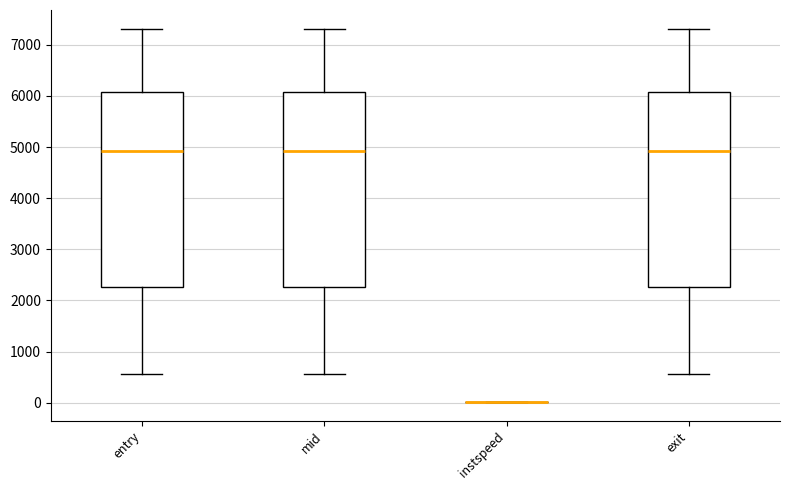

Reading left to right, transcribe this box plot: for each box, give where its median line is, the range the box spans, and where its two whiskers end, as read against the y-axis. The values are not printed on the chart, so give them approximately, as read against the axis.

entry: median 4900, box 2300 to 6100, whiskers 600 to 7300
mid: median 4900, box 2300 to 6100, whiskers 600 to 7300
instspeed: box collapsed to a line at 0, whiskers 0 to 0
exit: median 4900, box 2300 to 6100, whiskers 600 to 7300